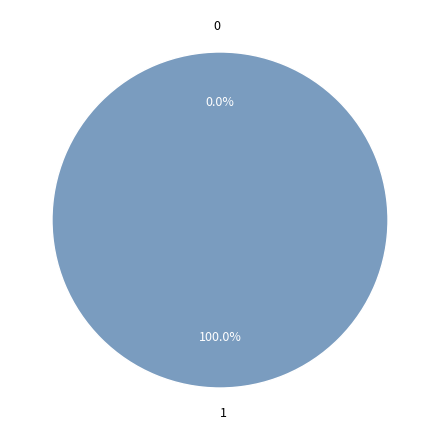

The 1 slice represents 88% of the pie. True or false?

False